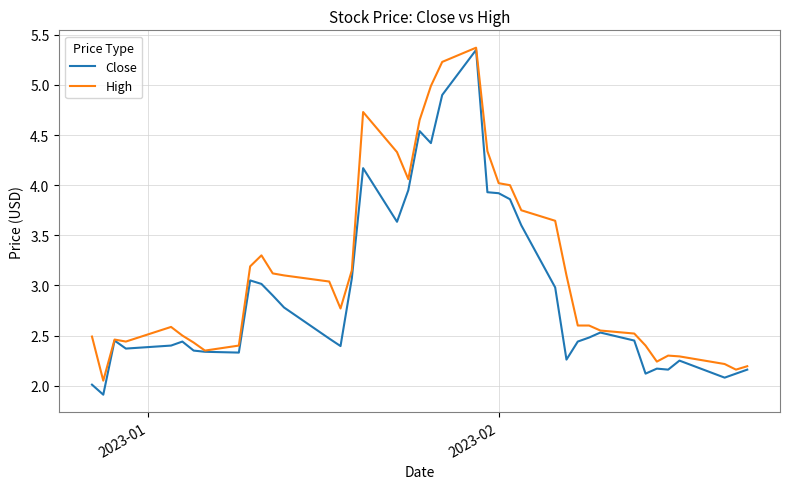

List the series in order of their overall mean, highest first.

High, Close